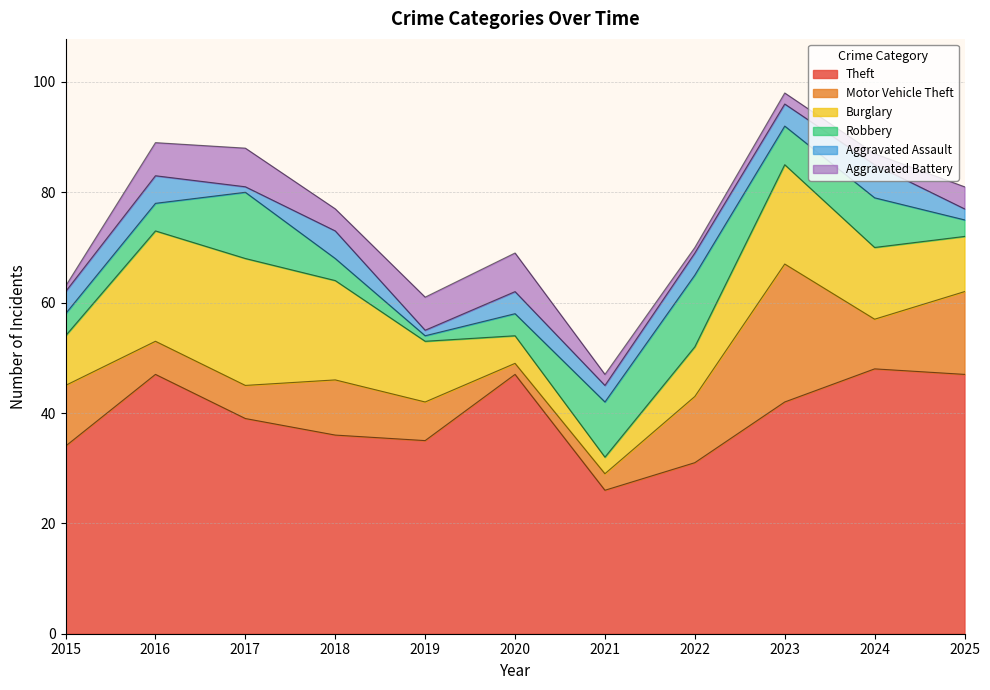

At which category is the sum across all series the highest?

2023